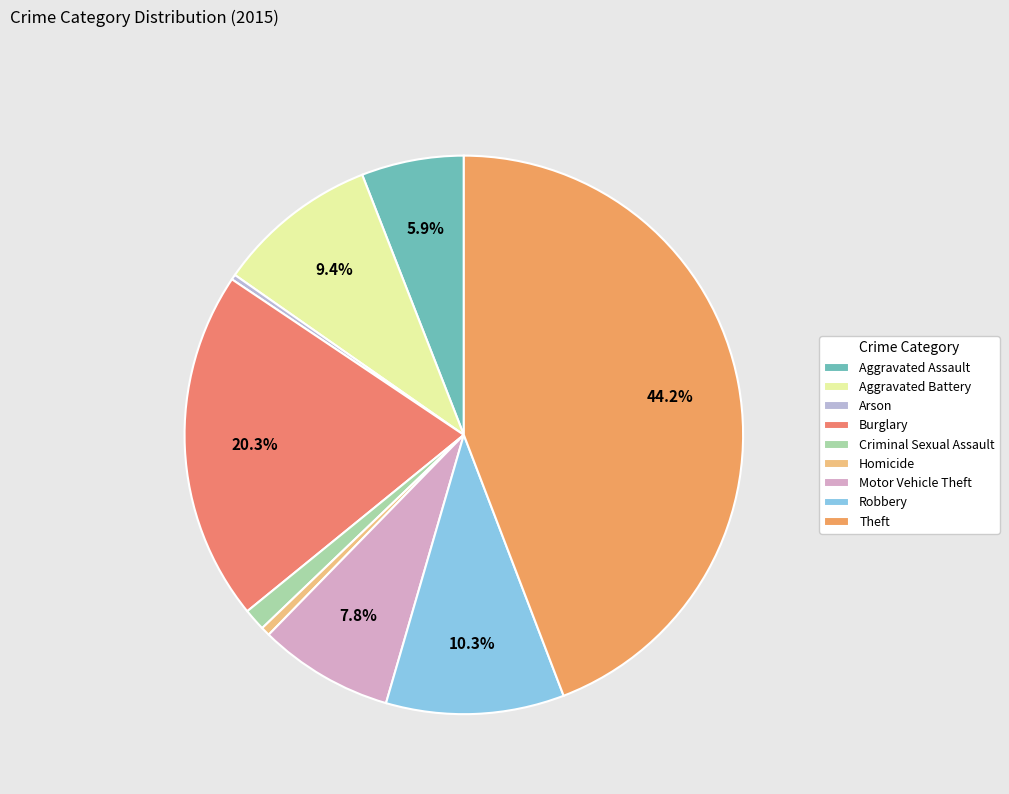

To the nearest percent, what portion does Homicide represent?

1%